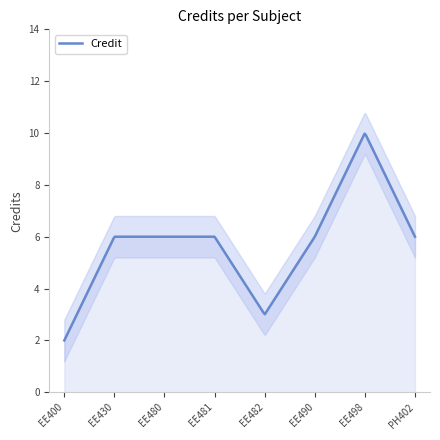

How many interior local peaks (higher than both neighbors) does the data have?

1